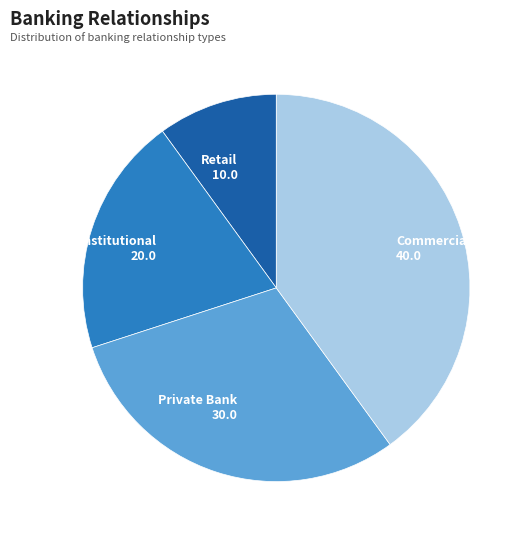

Is the sum of Institutional and Retail greater than half?

No